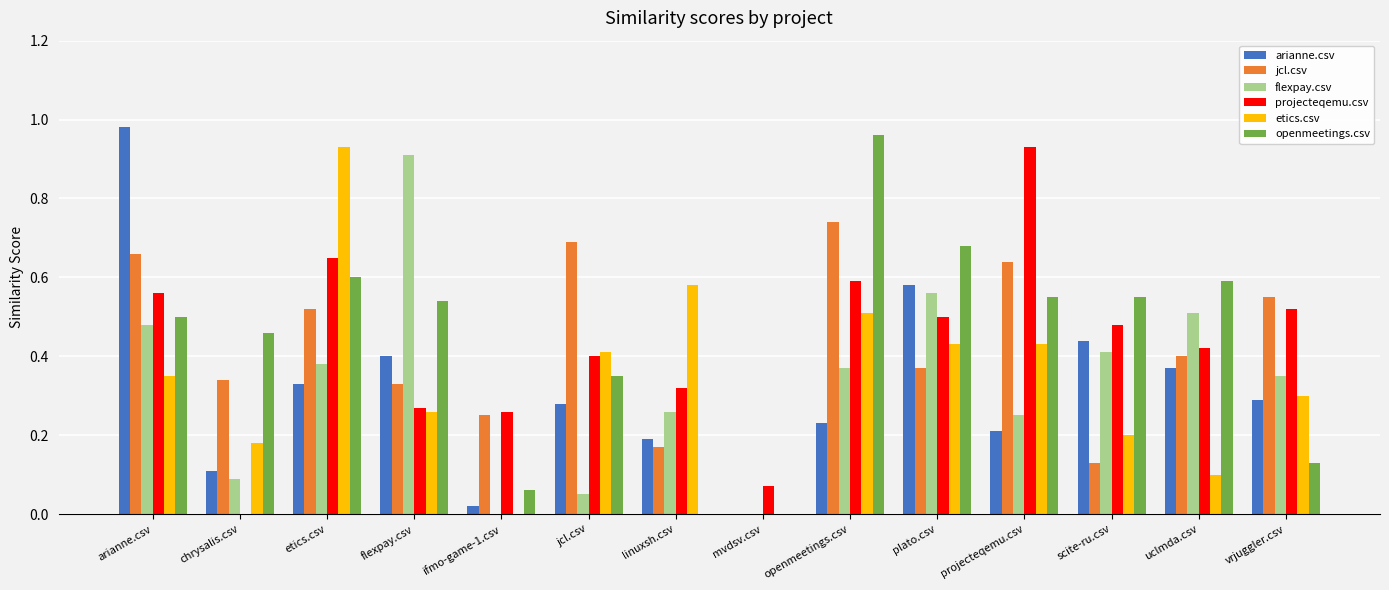

Are the bars grouped side by side (vs. stacked)?

Yes